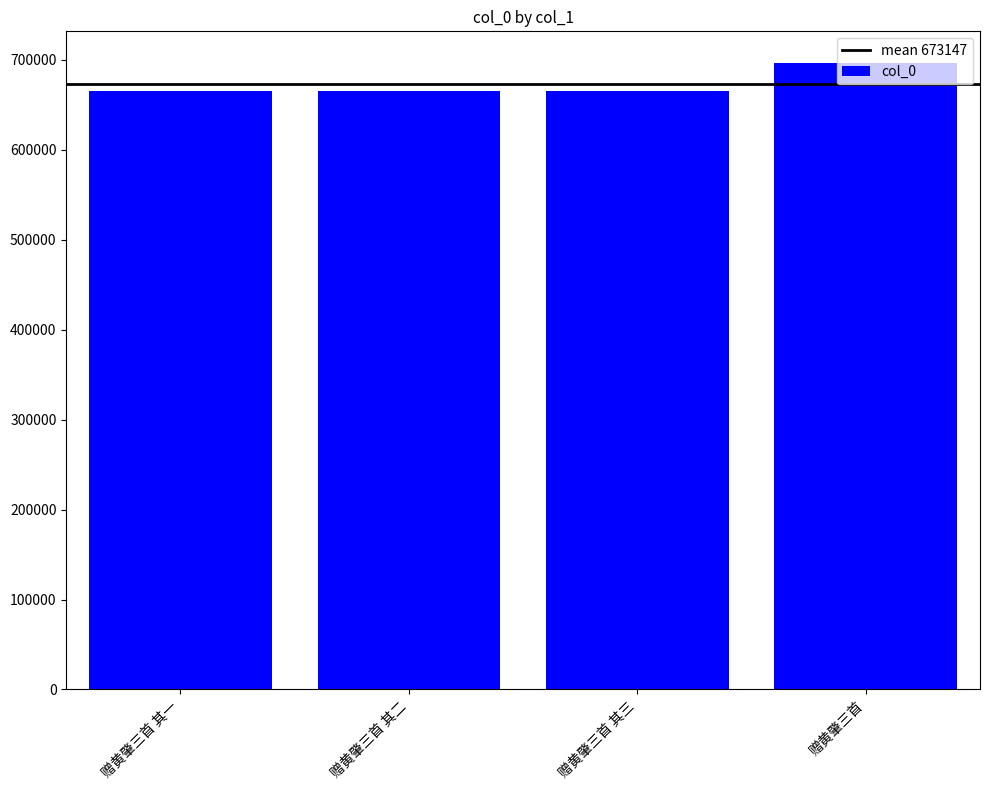

What is the sum of the values at 赠黄肇三首 其二 and 赠黄肇三首 其一?

1330599